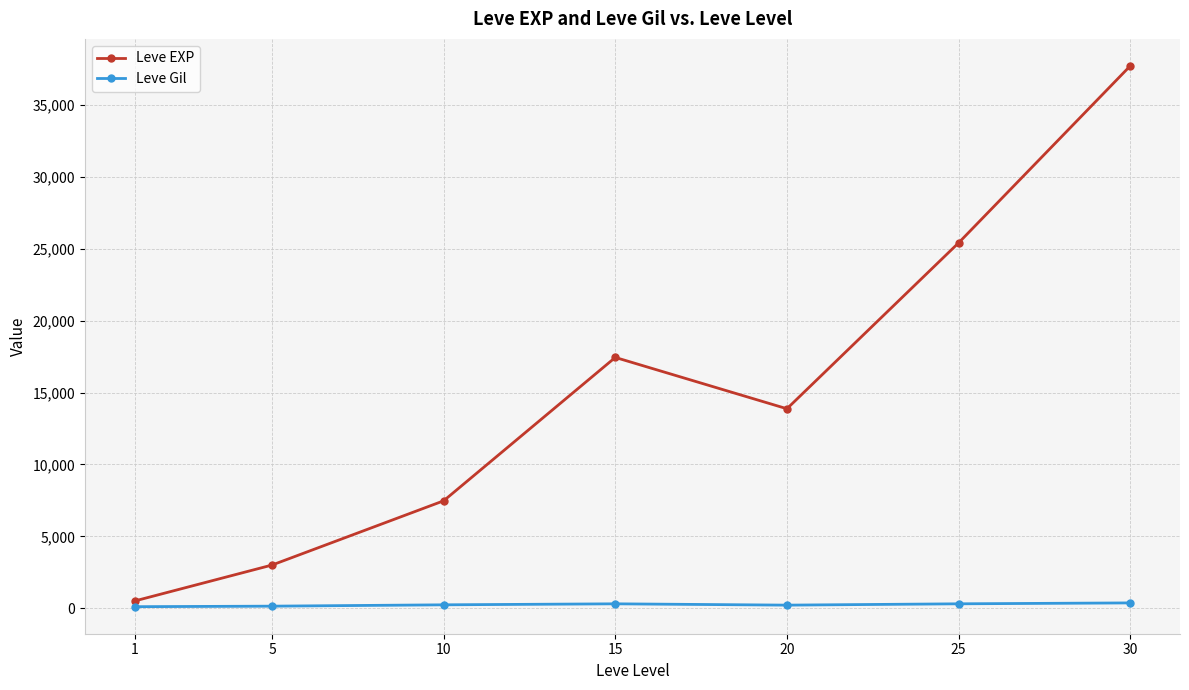

Which series changed the most between 1 and 10?

Leve EXP